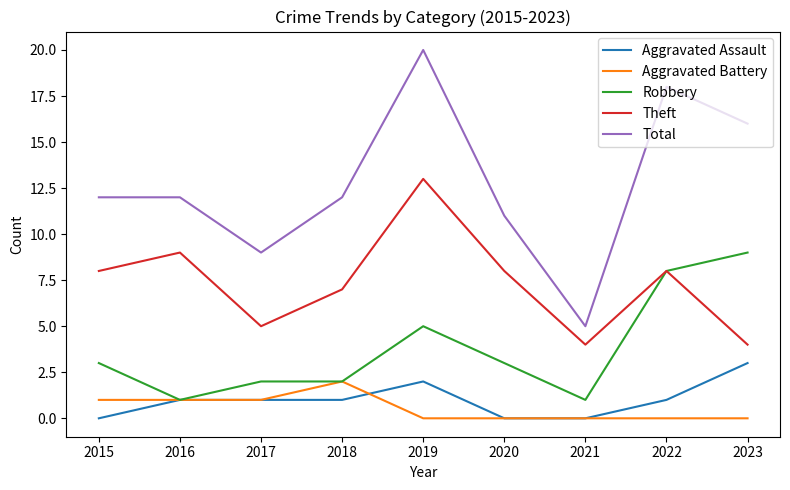

At 2019, list the series in order from largest to smallest.

Total, Theft, Robbery, Aggravated Assault, Aggravated Battery